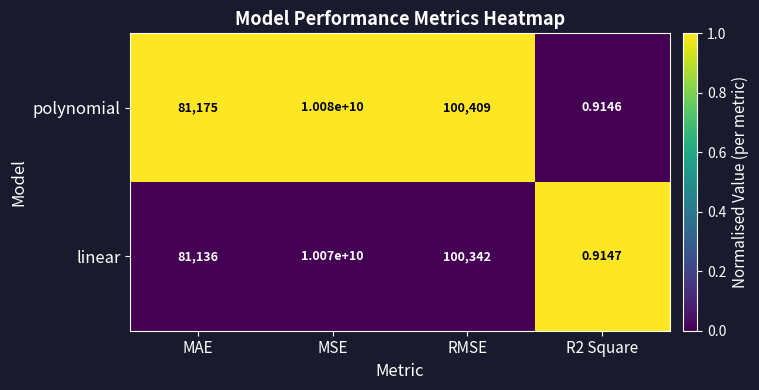

Rank the series by their average value, from highest to lowest.

polynomial, linear